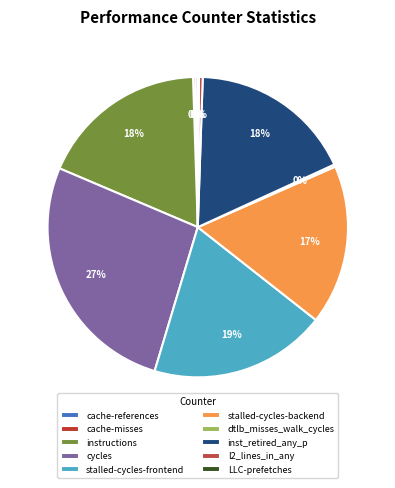

What is the largest slice in the pie chart?

cycles